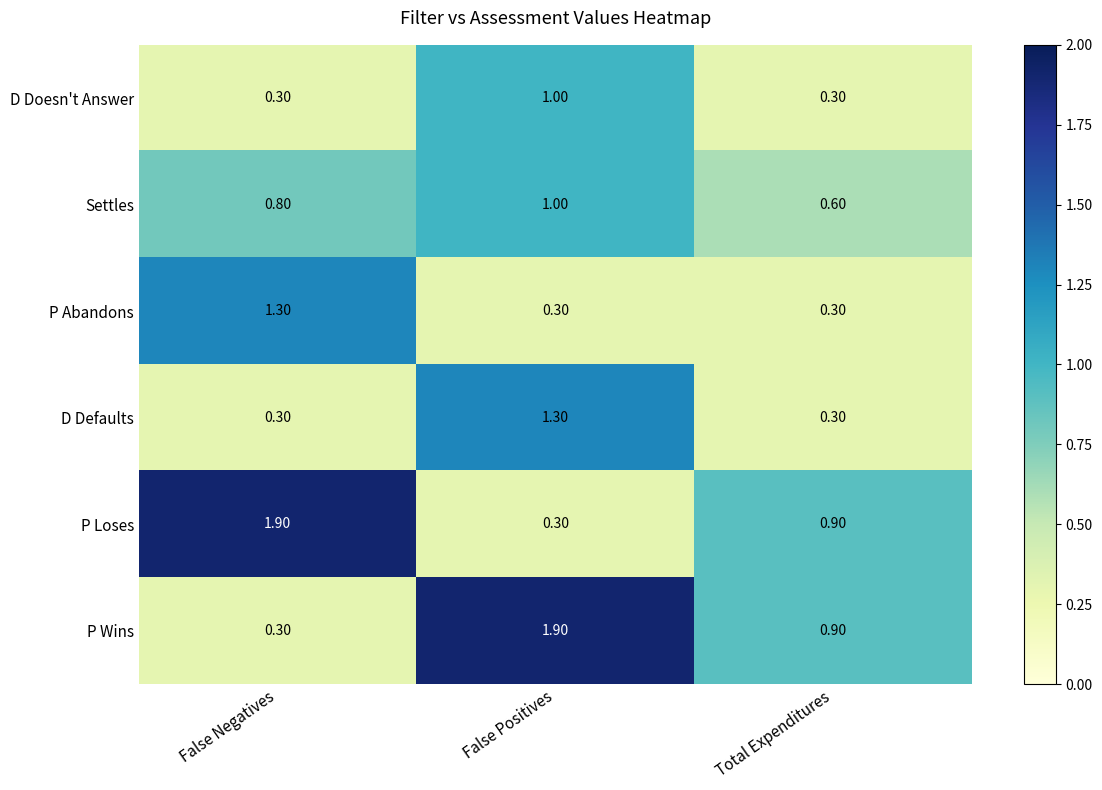

Is the value of D Defaults at False Positives greater than the value of P Loses at Total Expenditures?

Yes